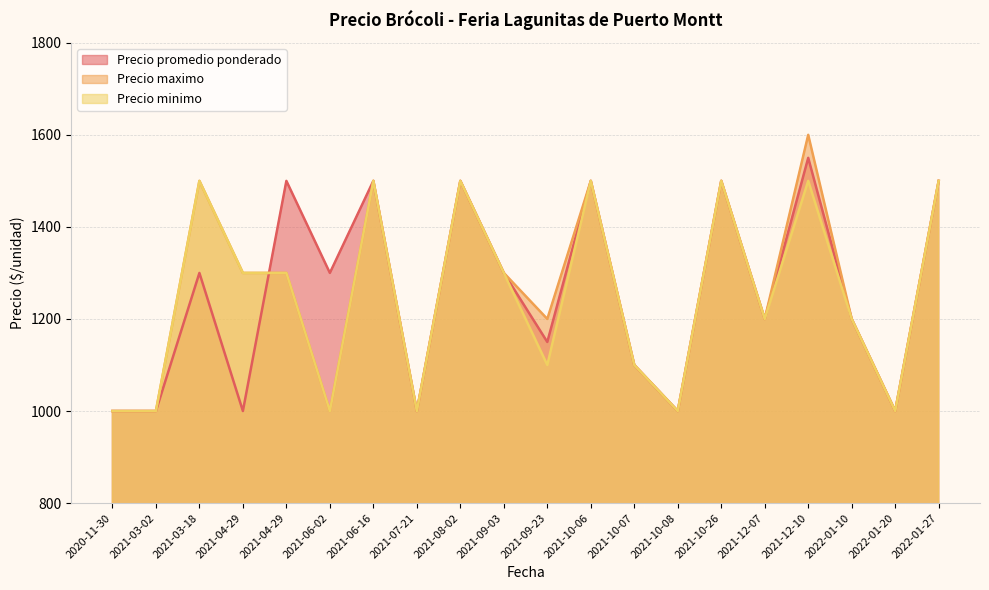

Reading left to right, what are all the values shown in this chart?

Precio promedio ponderado: 2020-11-30=1000	2021-03-02=1000	2021-03-18=1300	2021-04-29=1000	2021-04-29=1500	2021-06-02=1300	2021-06-16=1500	2021-07-21=1000	2021-08-02=1500	2021-09-03=1300	2021-09-23=1150	2021-10-06=1500	2021-10-07=1100	2021-10-08=1000	2021-10-26=1500	2021-12-07=1200	2021-12-10=1550	2022-01-10=1200	2022-01-20=1000	2022-01-27=1500
Precio maximo: 2020-11-30=1000	2021-03-02=1000	2021-03-18=1500	2021-04-29=1300	2021-04-29=1300	2021-06-02=1000	2021-06-16=1500	2021-07-21=1000	2021-08-02=1500	2021-09-03=1300	2021-09-23=1200	2021-10-06=1500	2021-10-07=1100	2021-10-08=1000	2021-10-26=1500	2021-12-07=1200	2021-12-10=1600	2022-01-10=1200	2022-01-20=1000	2022-01-27=1500
Precio minimo: 2020-11-30=1000	2021-03-02=1000	2021-03-18=1500	2021-04-29=1300	2021-04-29=1300	2021-06-02=1000	2021-06-16=1500	2021-07-21=1000	2021-08-02=1500	2021-09-03=1300	2021-09-23=1100	2021-10-06=1500	2021-10-07=1100	2021-10-08=1000	2021-10-26=1500	2021-12-07=1200	2021-12-10=1500	2022-01-10=1200	2022-01-20=1000	2022-01-27=1500